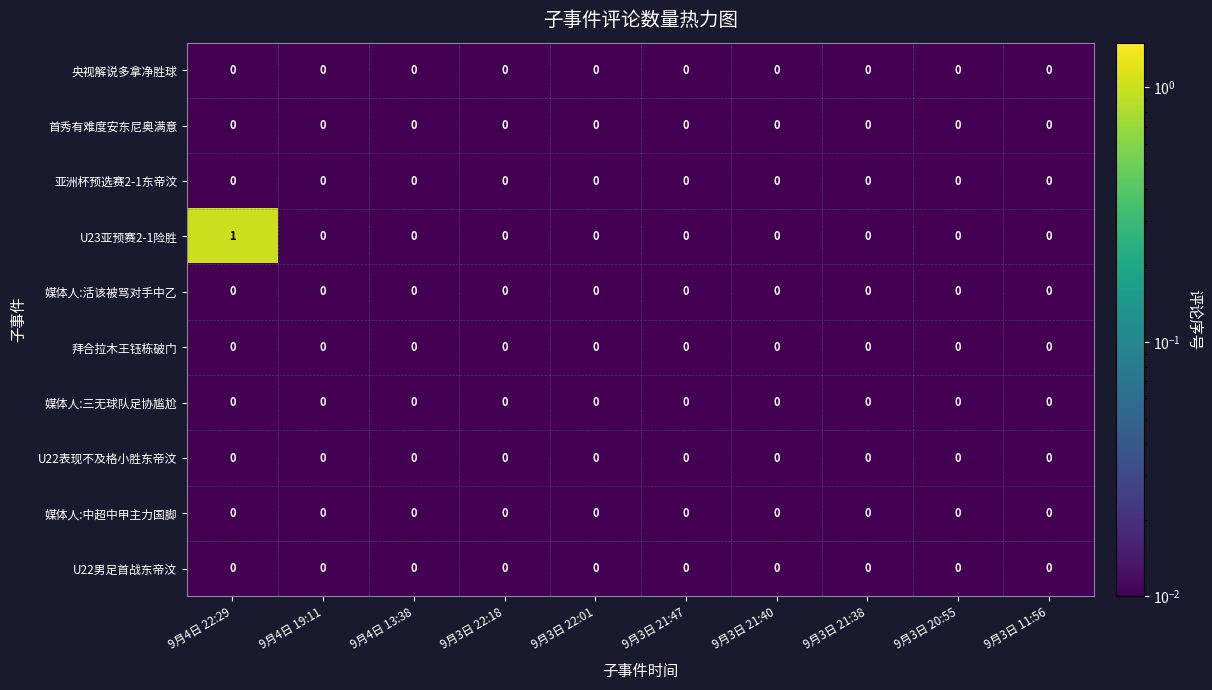

True or false: 央视解说多拿净胜球 has a value of 0 at 9月3日 21:40.

True